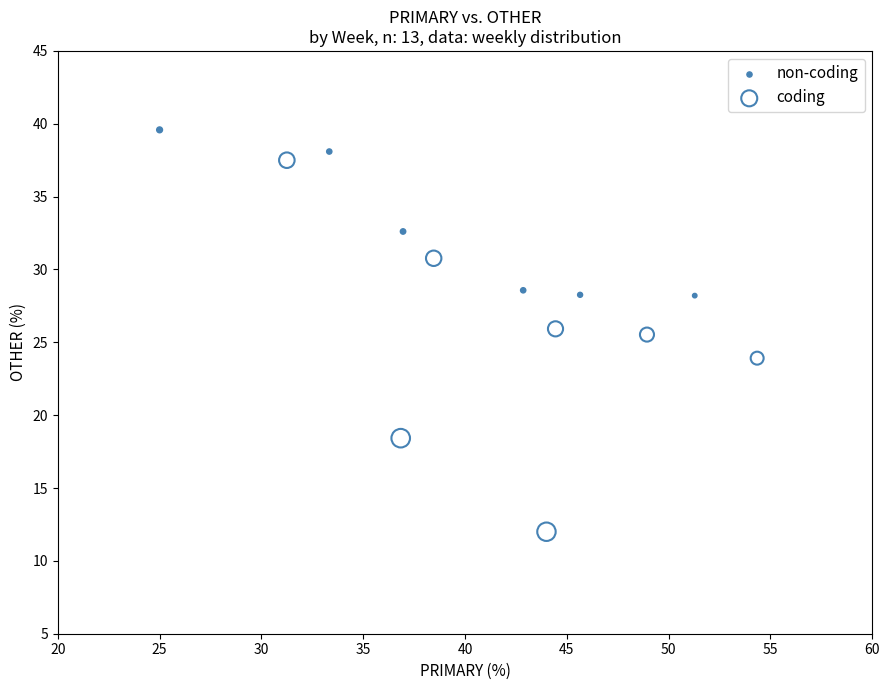

Which series contains the lowest Y value?

coding